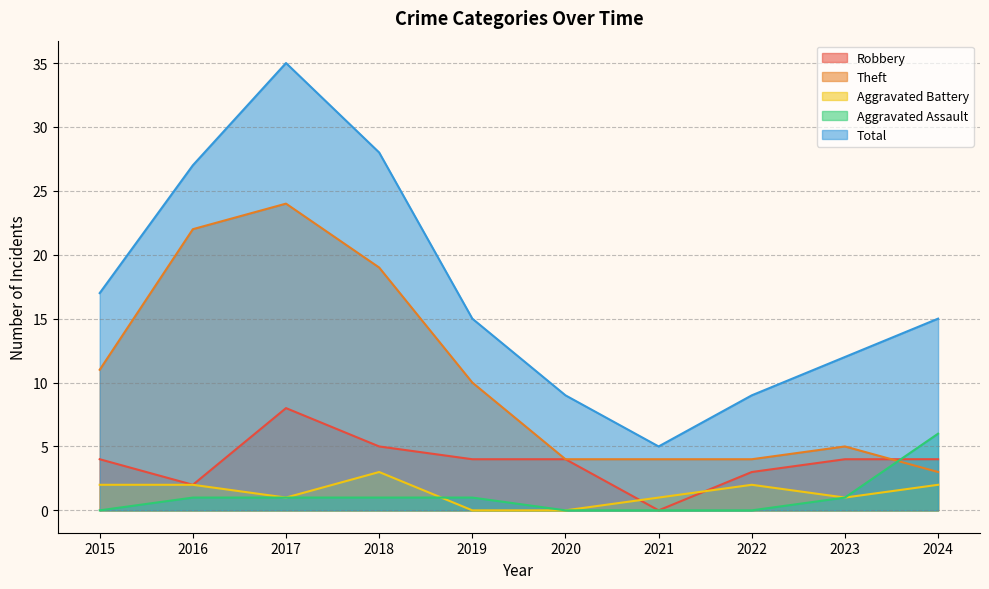

Does the chart have visible grid lines?

Yes